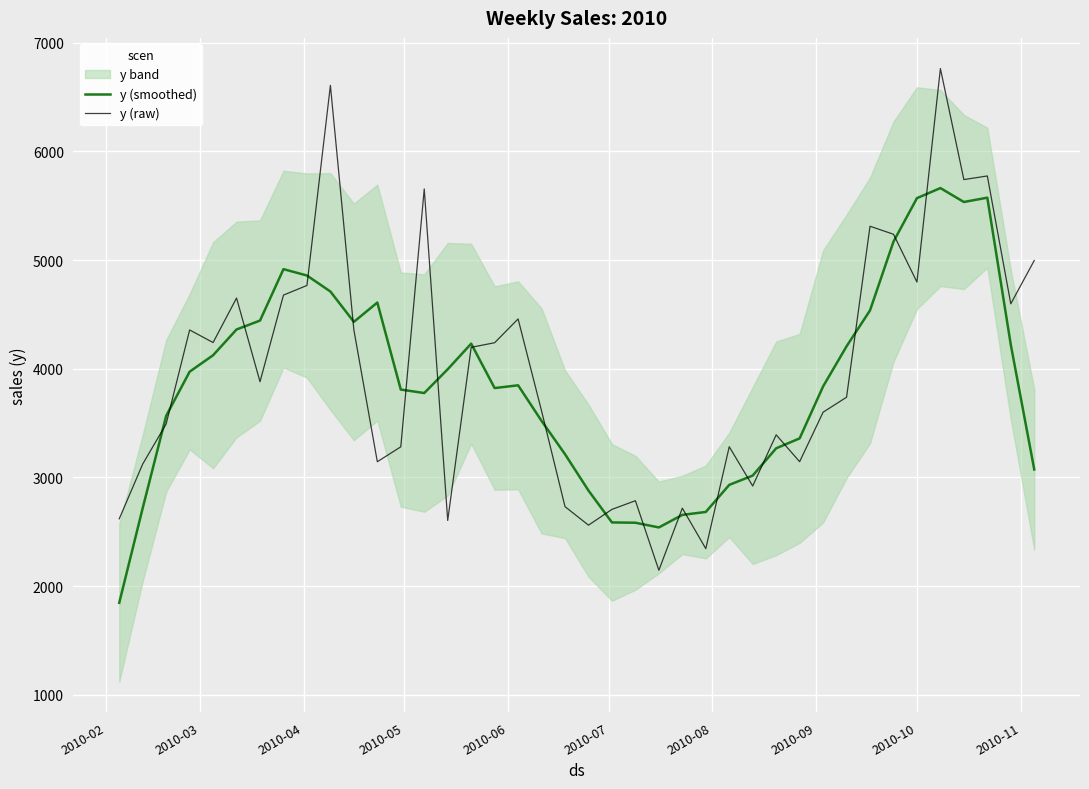

What is the minimum value for y (smoothed)?

1846.9